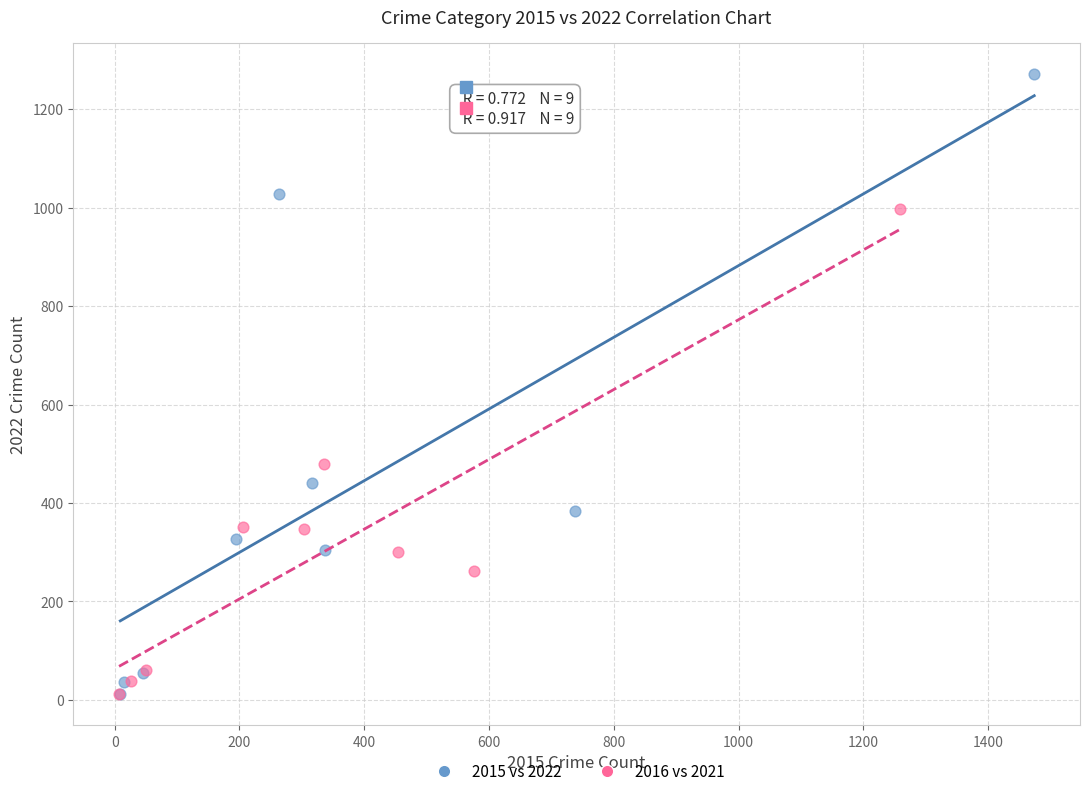

Which series has the largest Y range (max minus min)?

2015 vs 2022